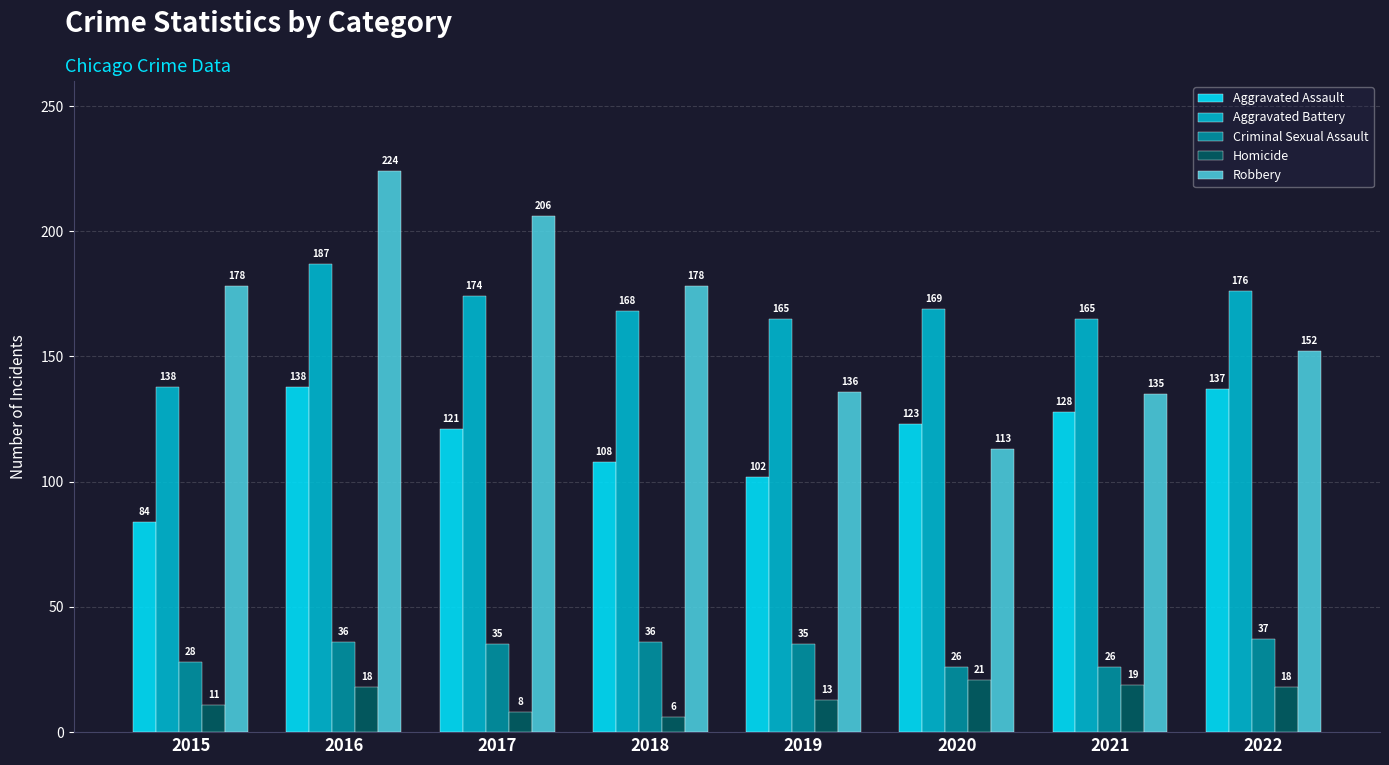

What is the value of the Robbery bar at the 2nd from the left?

224